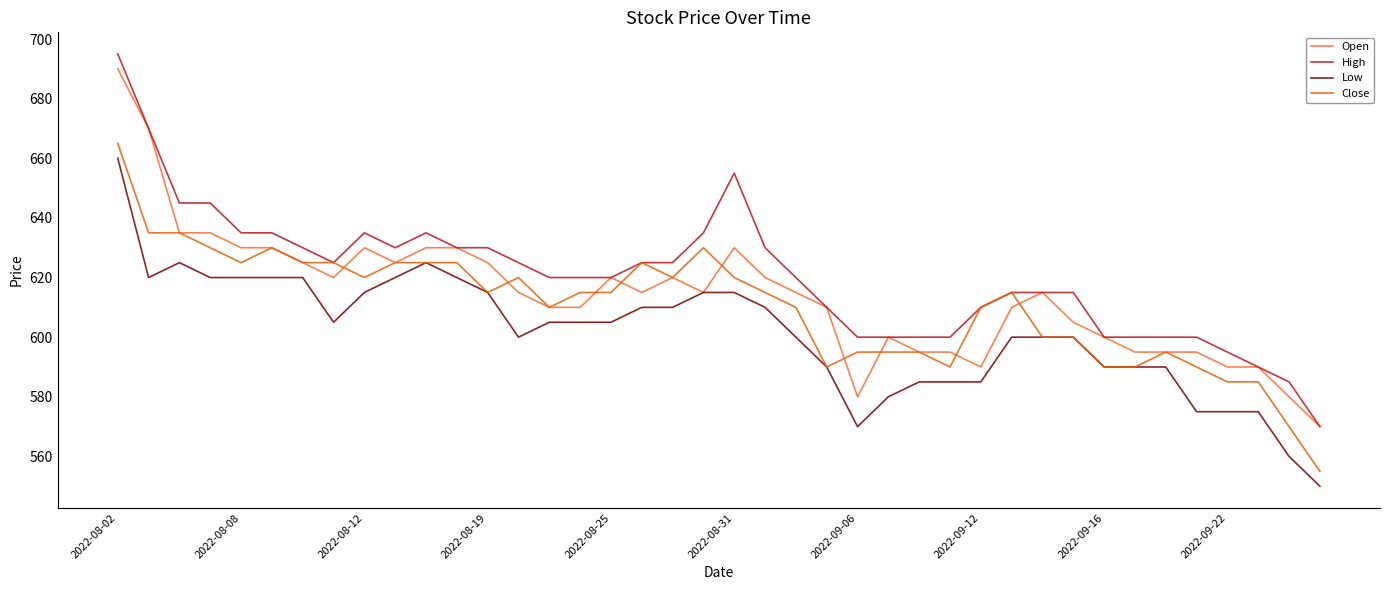

What is the lowest value of the Open series?

570